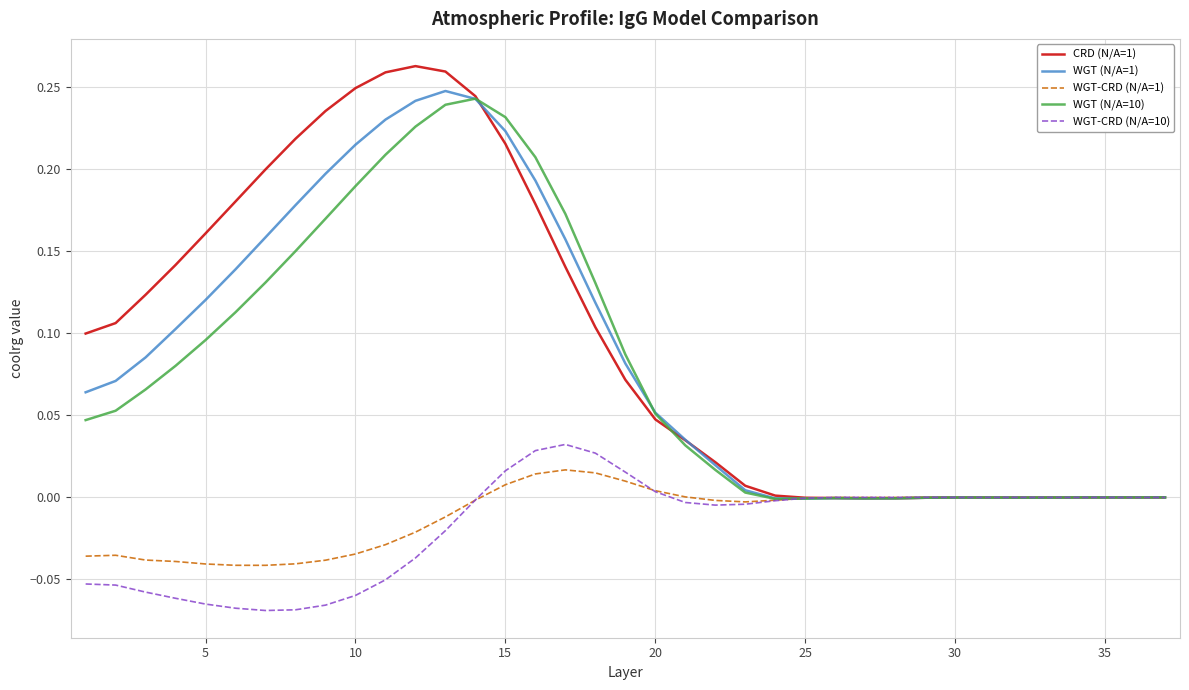

Which series has the largest range (max minus min)?

CRD (N/A=1)